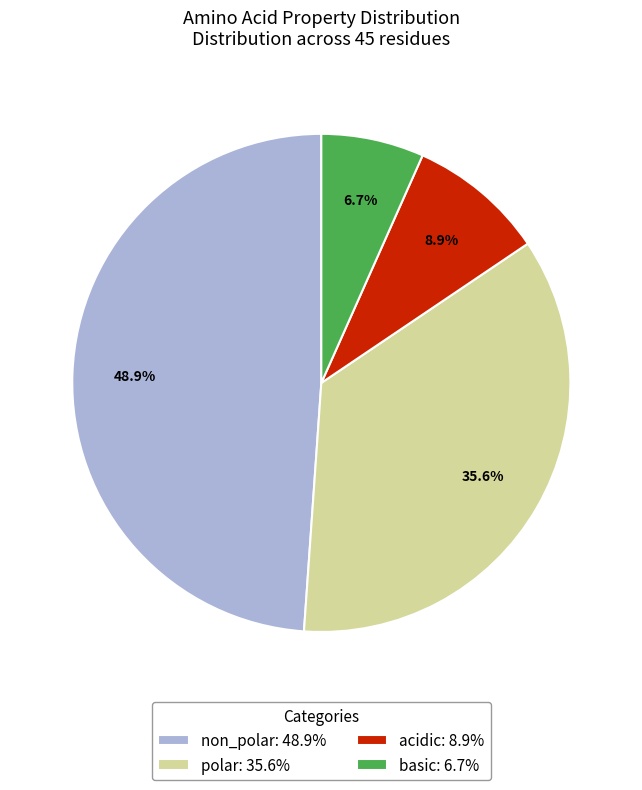

To the nearest percent, what is the average slice percentage?

25%